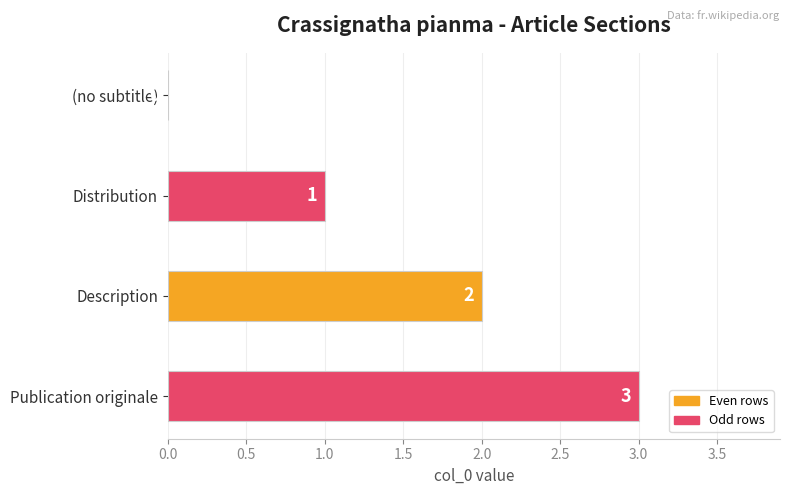

Count the number of data series in this chart.

1